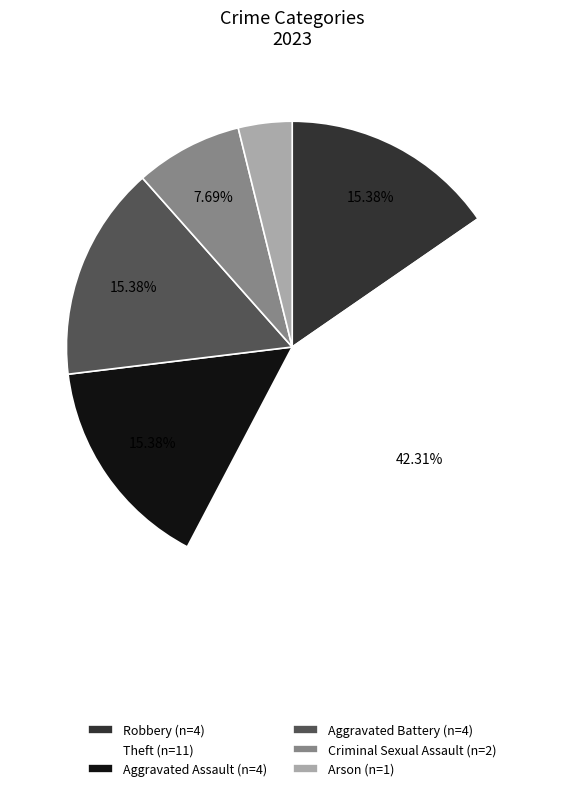

True or false: Arson accounts for 4% of the total.

True